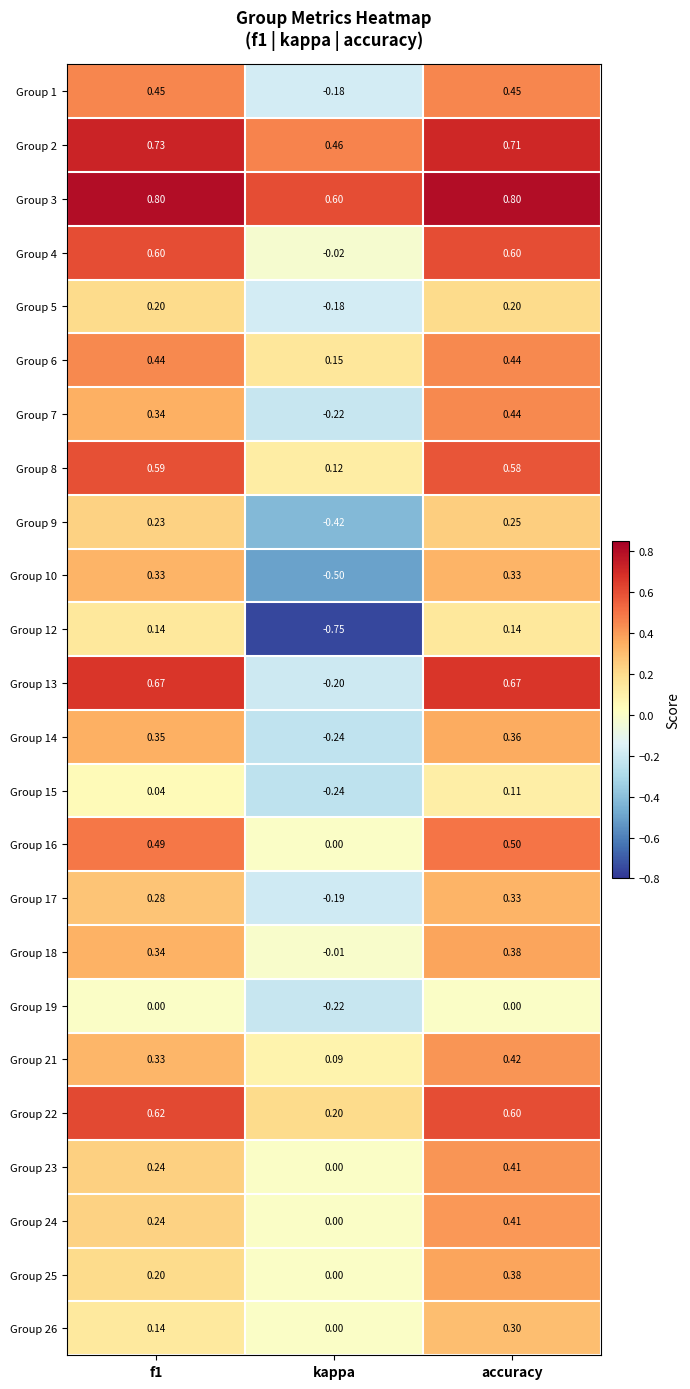

Which category has the lowest value across all series?

kappa